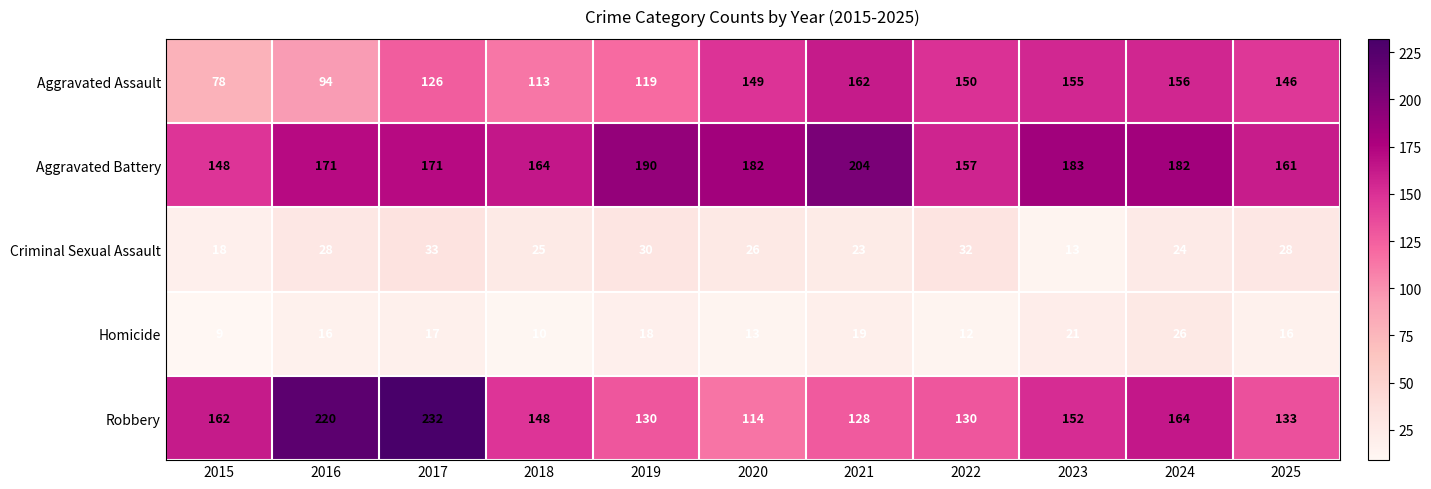

Which series changed the most between 2018 and 2019?

Aggravated Battery